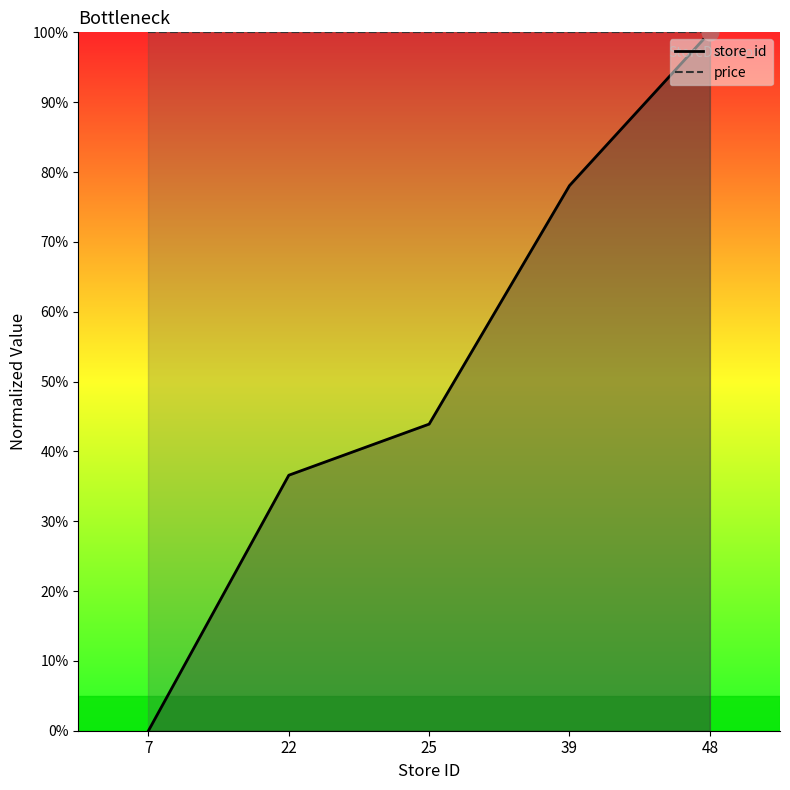

Between 7 and 39, which is larger?

39